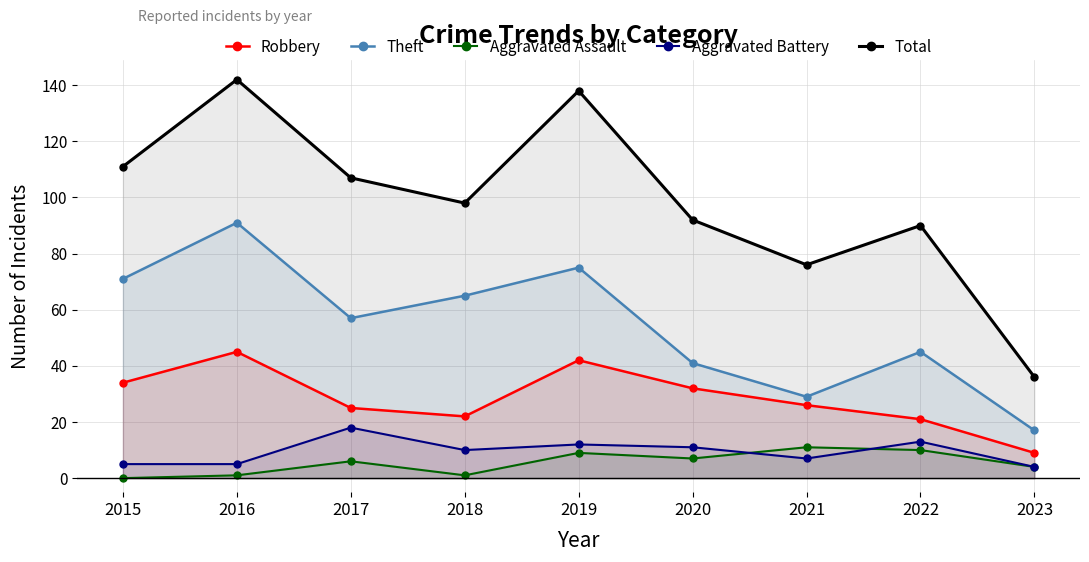

What value does the Theft series have at 2021?

29